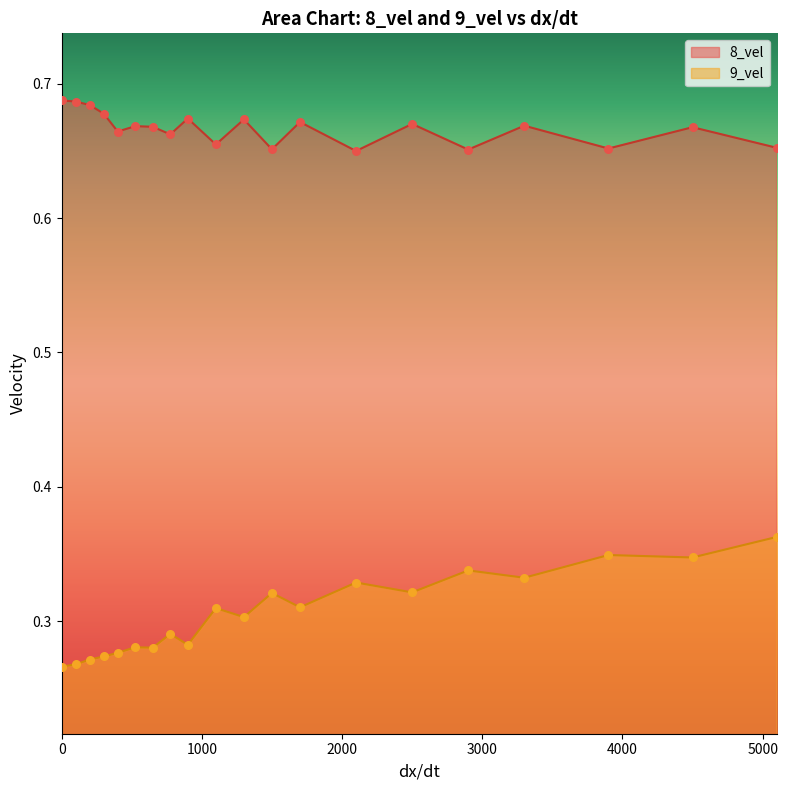

What are all the series names shown in the legend?

8_vel, 9_vel